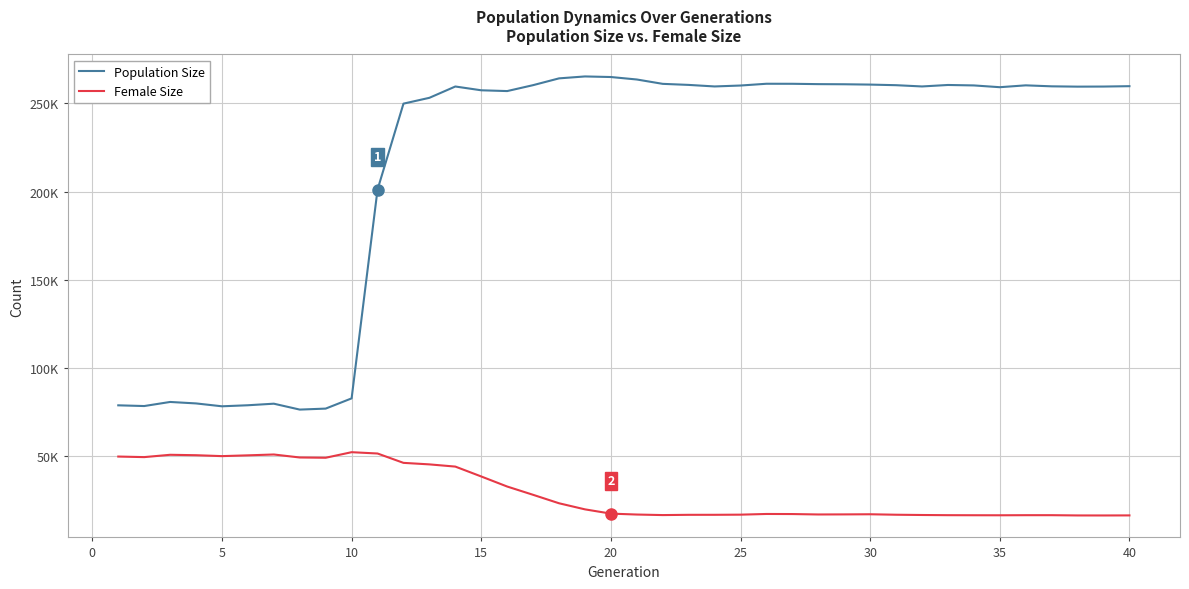

What is the greatest value displayed?

265331